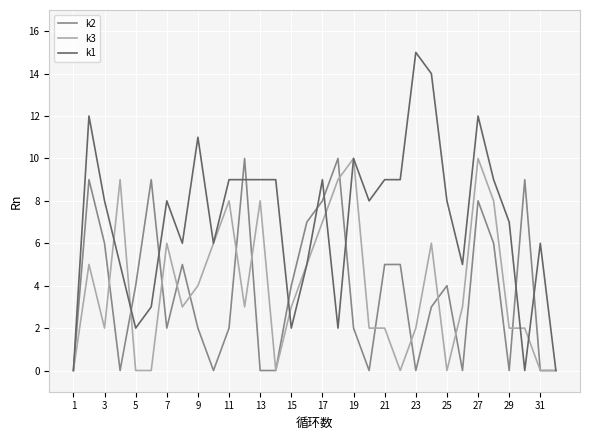

What is the maximum value shown in the chart?

15